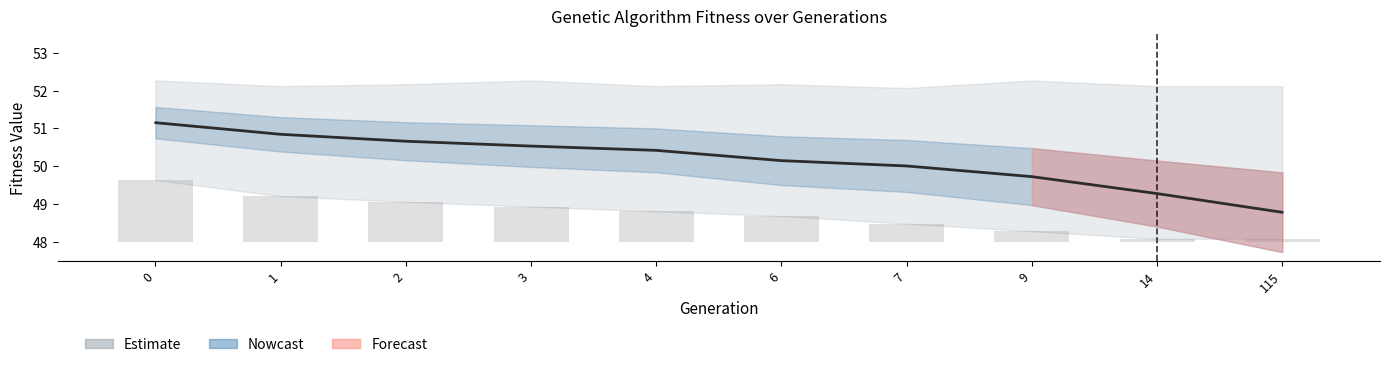

What is the value of the avg bar at the 7th from the left?

50.0